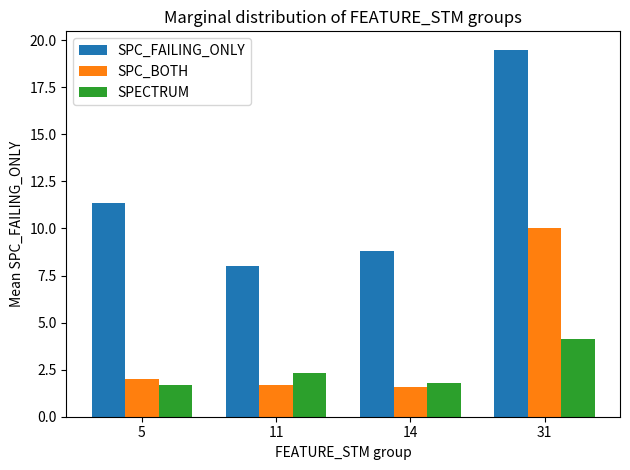

What is the sum of the SPECTRUM values at 31 and 11?

6.5